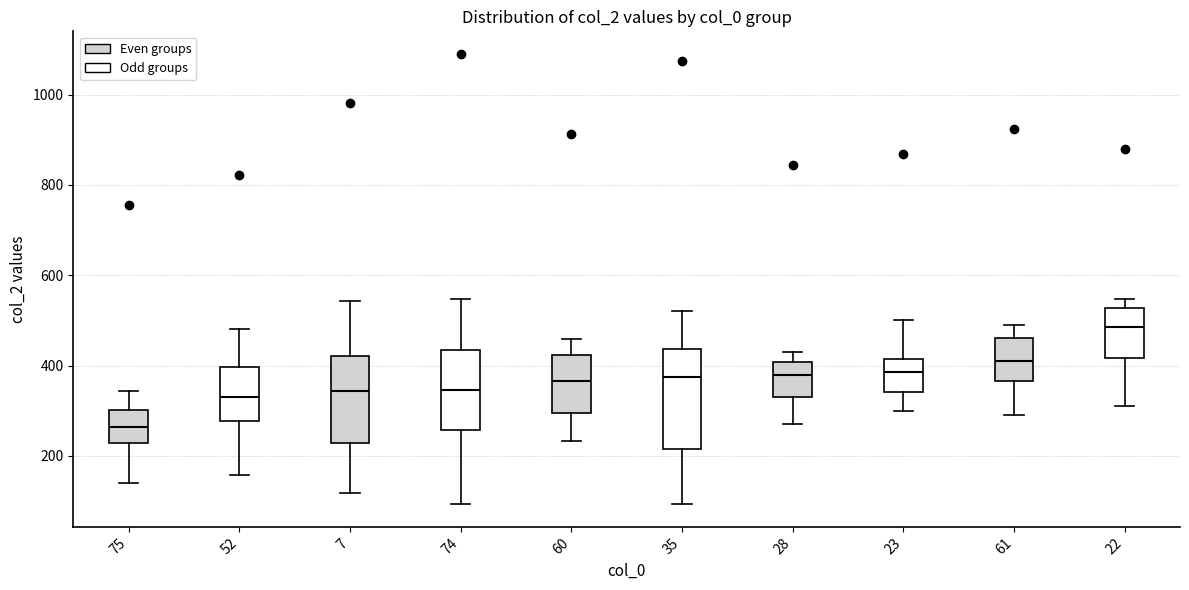

Comparing the boxes themselves (not the whiskers), which one is the tallest?

35